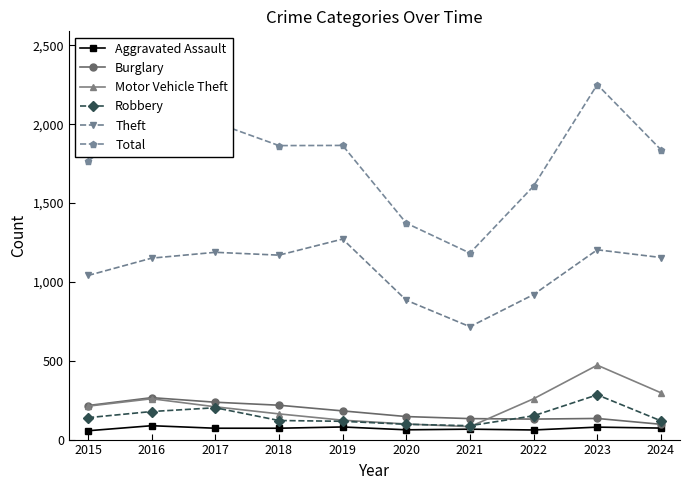

Is this an area chart (filled region under the line)?

No